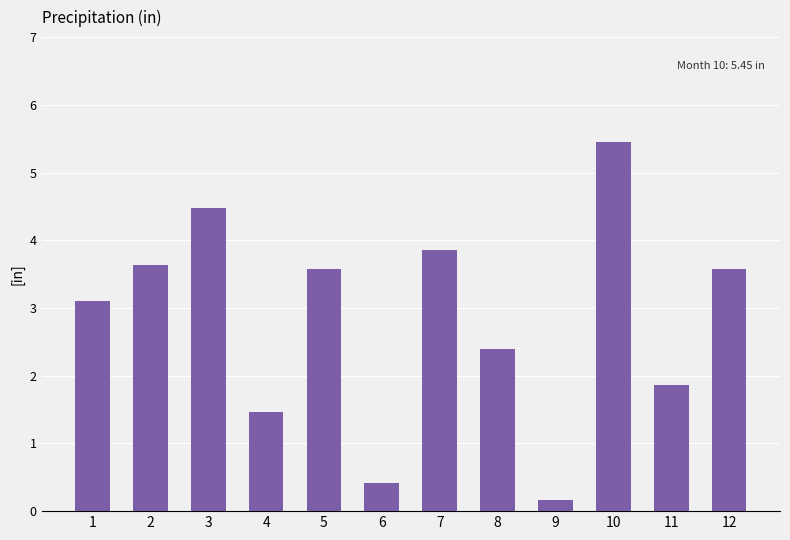

True or false: the data shows 0.2 at 9.

True